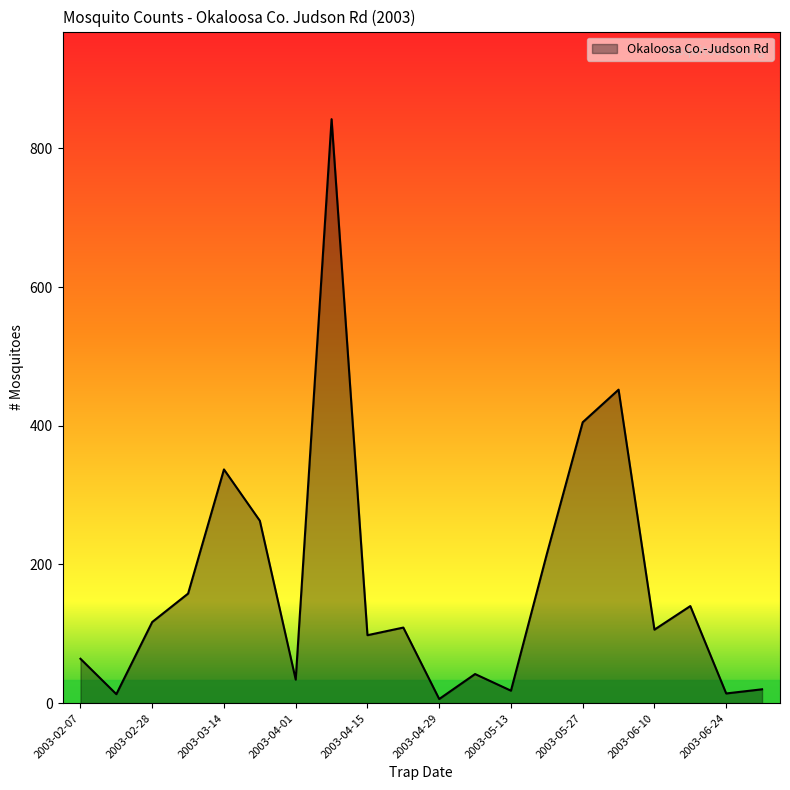

What is the greatest value displayed?

842